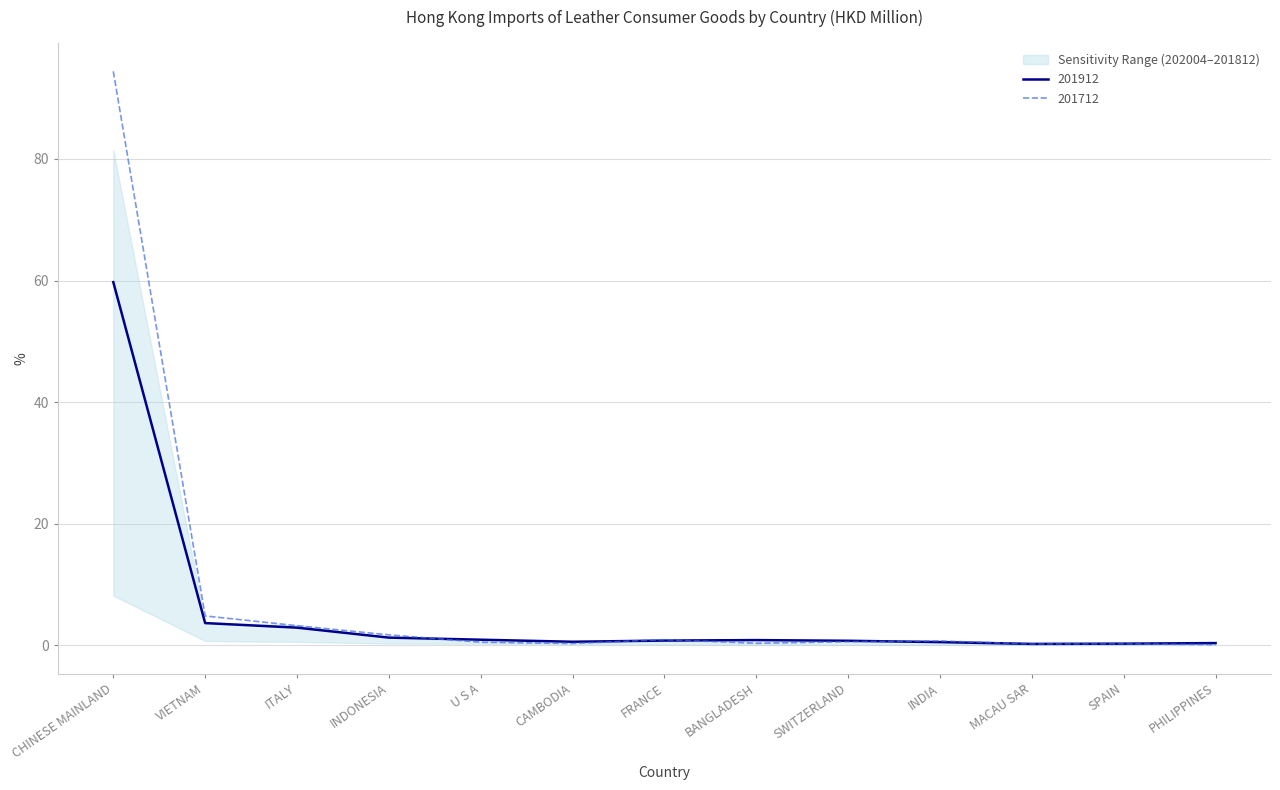

List the labels in order of 202004 value, largest first.

CHINESE MAINLAND, VIETNAM, ITALY, INDONESIA, U S A, CAMBODIA, FRANCE, BANGLADESH, SWITZERLAND, INDIA, MACAU SAR, SPAIN, PHILIPPINES